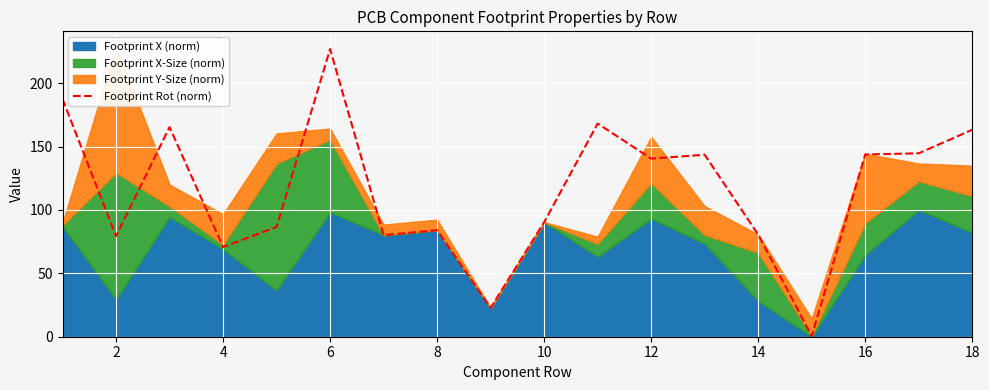

What is the maximum value shown in the chart?

226.8